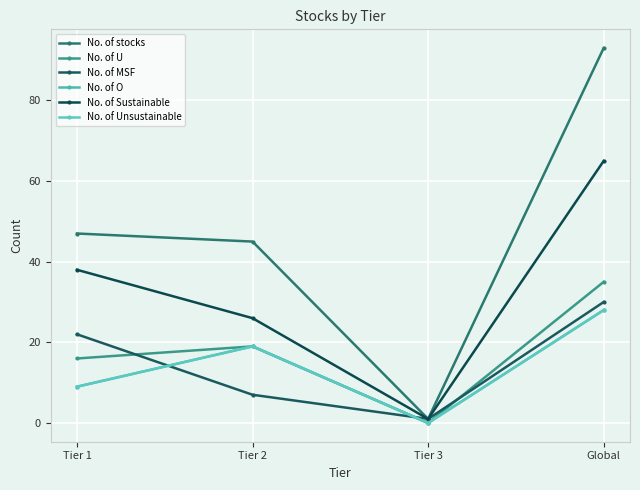

What value does the No. of O series have at Global?

28